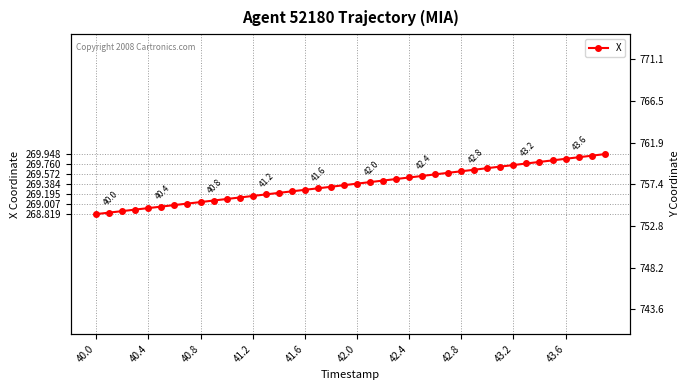

Count the number of values greater than 269.

33